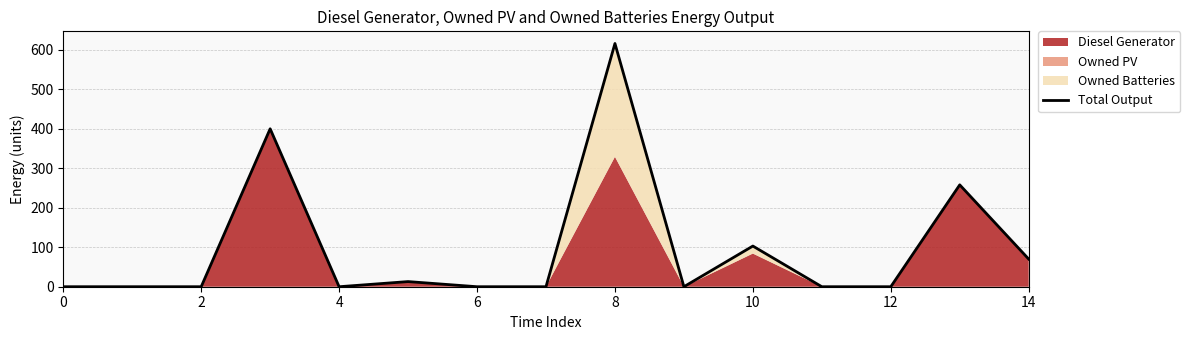

What is the ratio of the value at 13 to the value at 10?

2.5